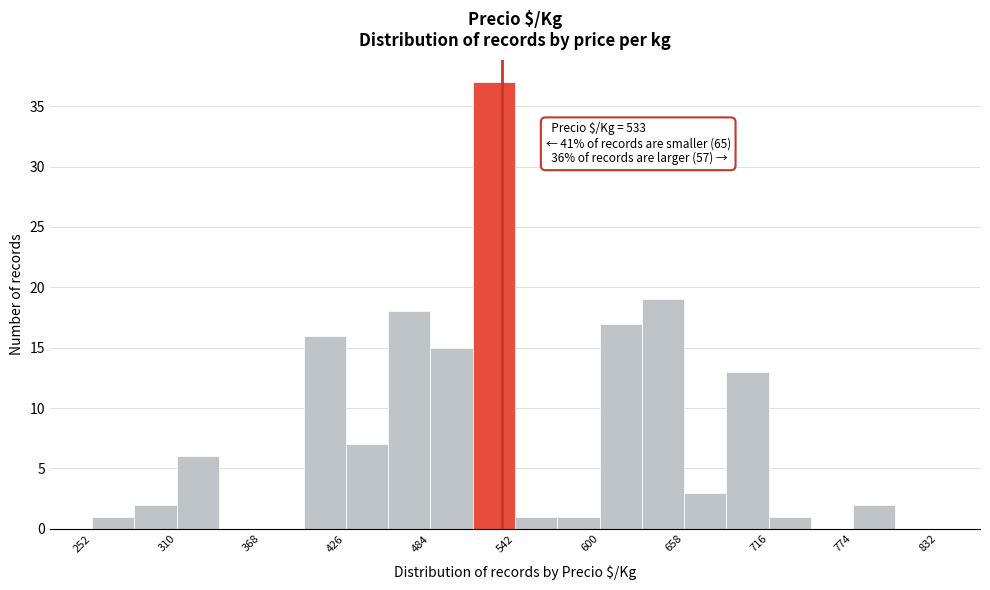

Around what value on the x-axis is the tallest bar? Give the approximate position of its centre, as read against the axis.

530